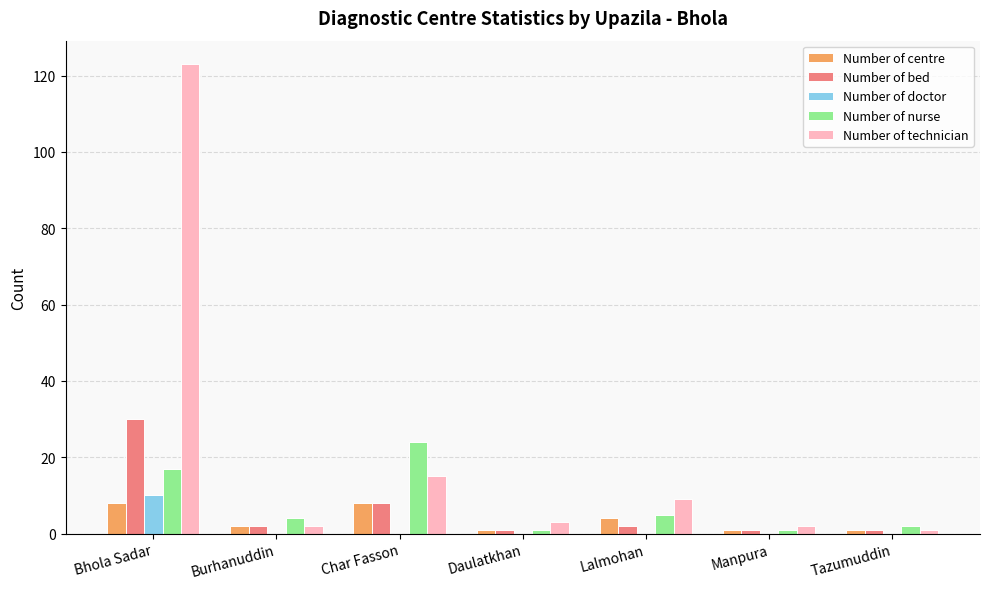

Reading left to right, transcribe all the data shown in this chart.

Number of centre: Bhola Sadar=8	Burhanuddin=2	Char Fasson=8	Daulatkhan=1	Lalmohan=4	Manpura=1	Tazumuddin=1
Number of bed: Bhola Sadar=30	Burhanuddin=2	Char Fasson=8	Daulatkhan=1	Lalmohan=2	Manpura=1	Tazumuddin=1
Number of doctor: Bhola Sadar=10	Burhanuddin=0	Char Fasson=0	Daulatkhan=0	Lalmohan=0	Manpura=0	Tazumuddin=0
Number of nurse: Bhola Sadar=17	Burhanuddin=4	Char Fasson=24	Daulatkhan=1	Lalmohan=5	Manpura=1	Tazumuddin=2
Number of technician: Bhola Sadar=123	Burhanuddin=2	Char Fasson=15	Daulatkhan=3	Lalmohan=9	Manpura=2	Tazumuddin=1